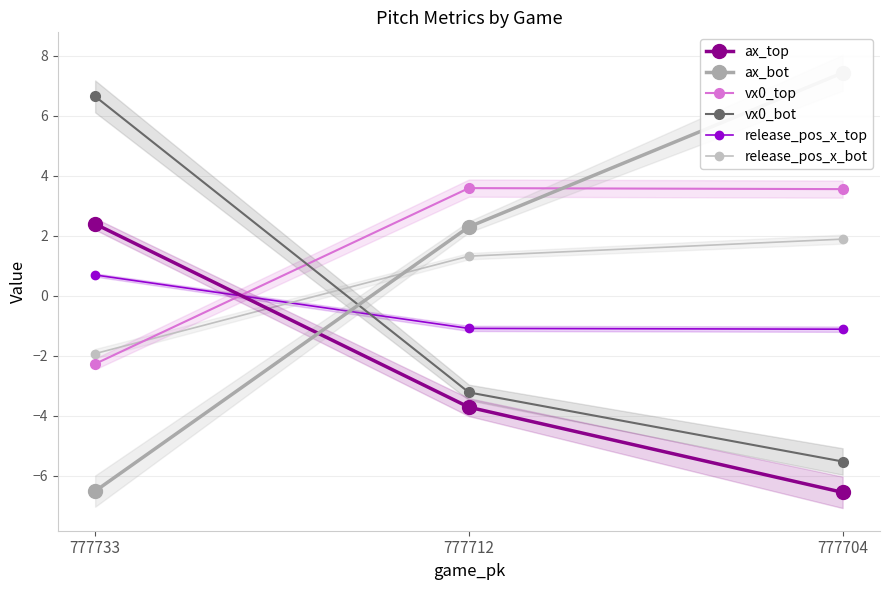

Rank the categories by ax_bot value from lowest to highest.

777733, 777712, 777704